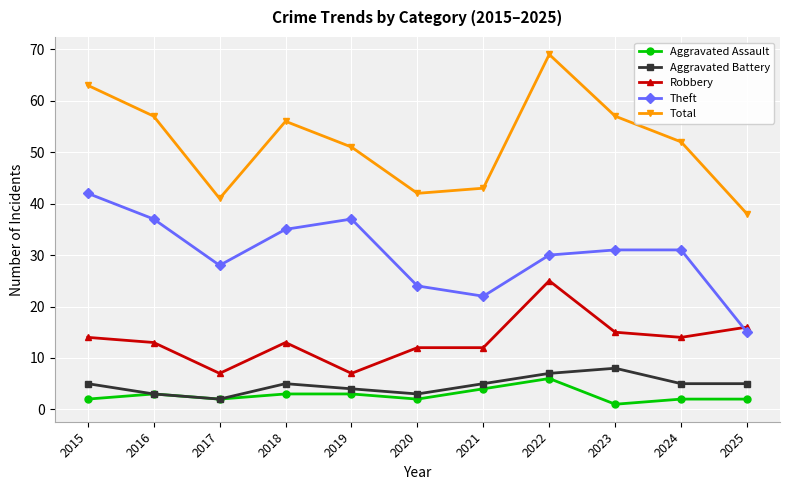

How many distinct data groups are displayed?

5